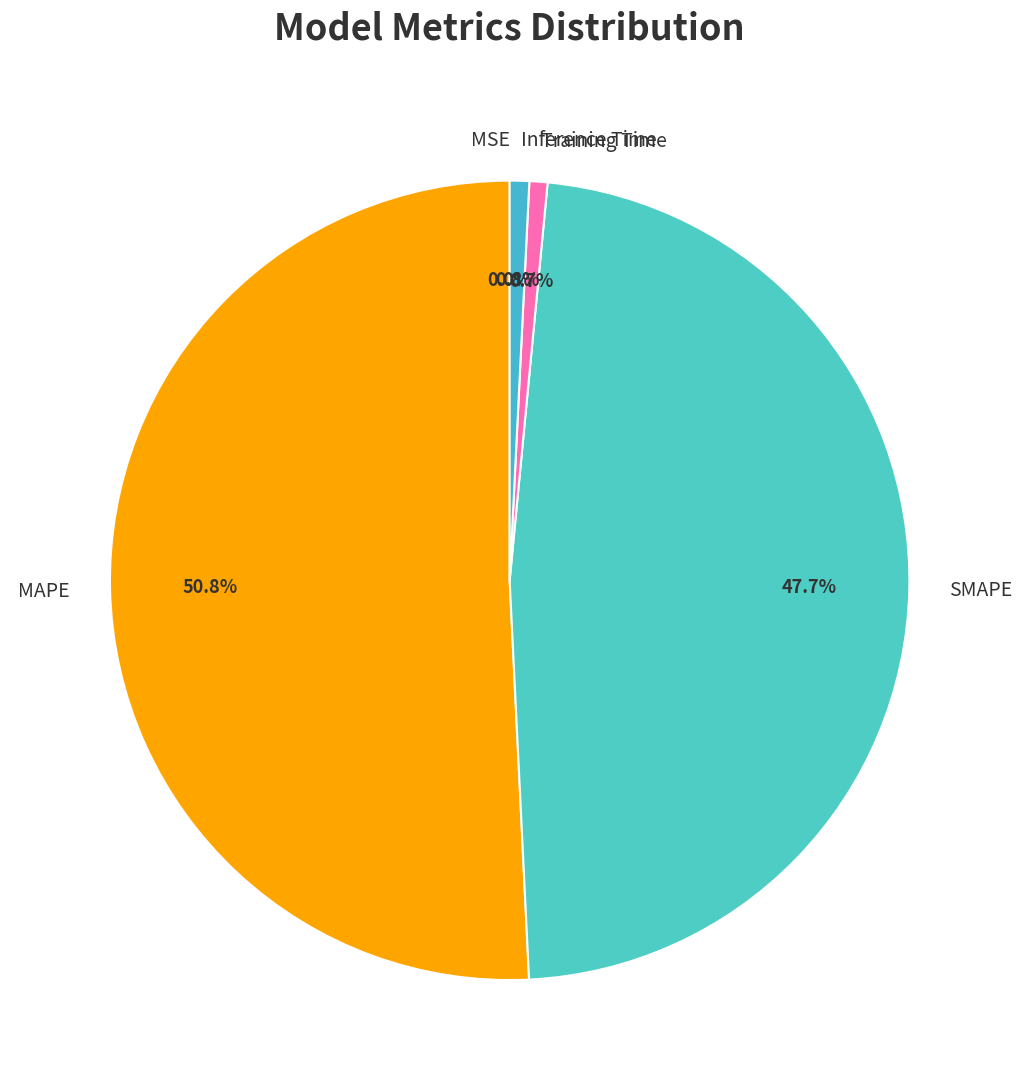

To the nearest percent, what is the average slice percentage?

20%